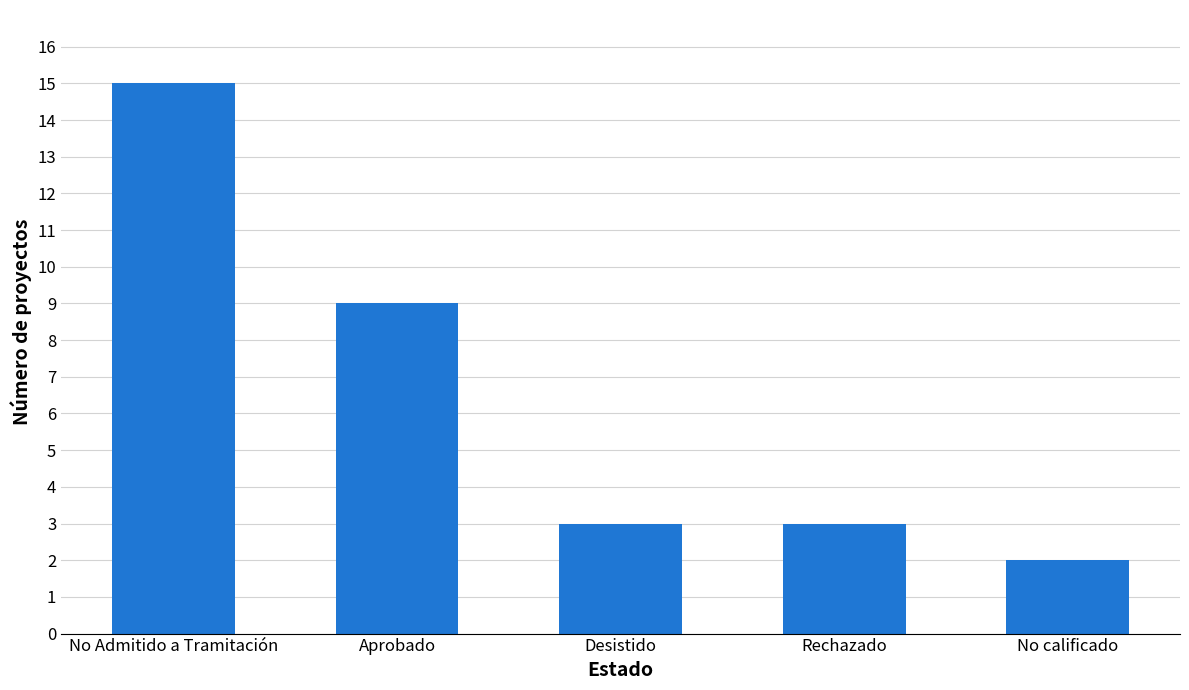

How many series are shown in this chart?

1